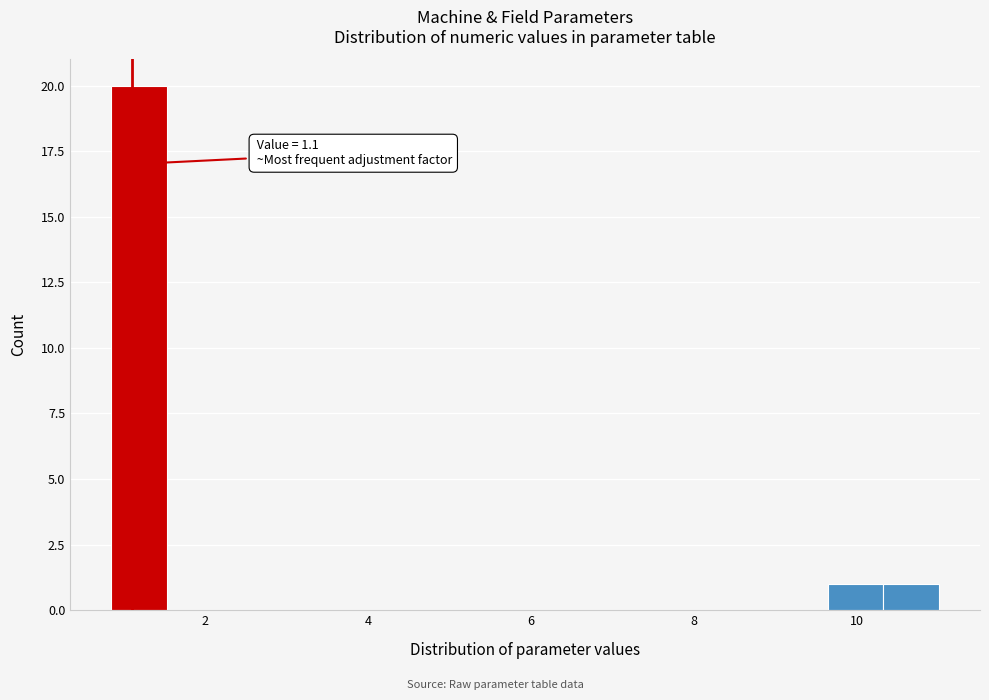

Around what value on the x-axis is the tallest bar? Give the approximate position of its centre, as read against the axis.

1.2